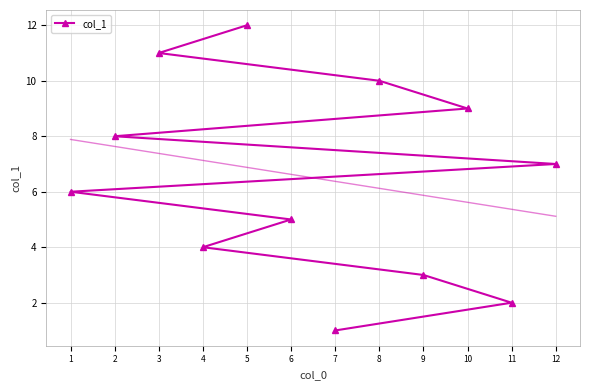

Does the chart have visible grid lines?

Yes